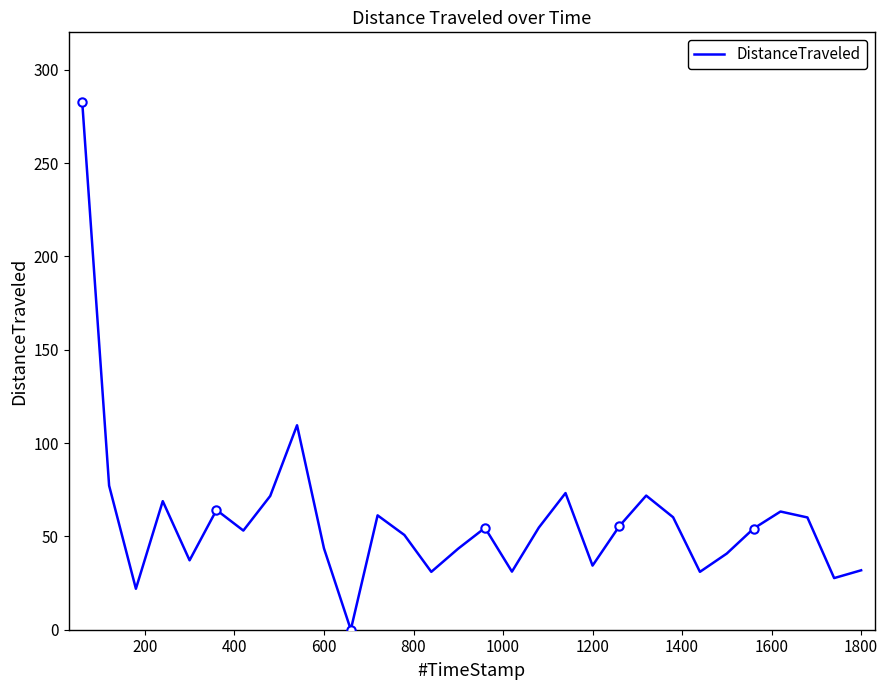

What is the value of the 25th point from the left?

40.8